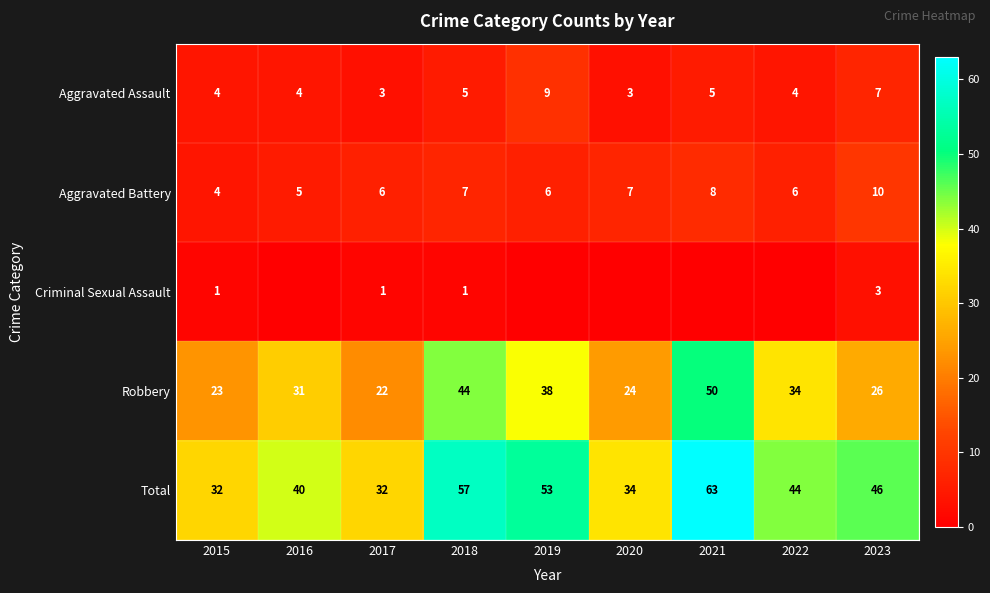

How many data points does each series have?

9